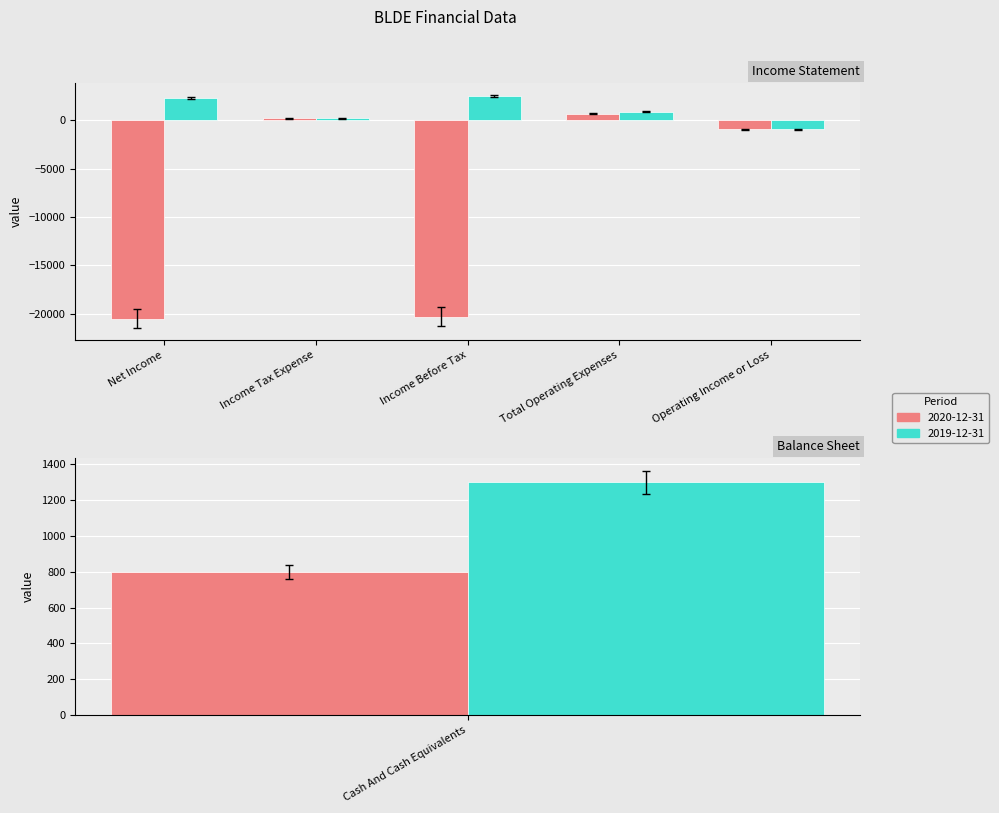

Where is 2020-12-31 nearest to the value -9850?

Operating Income or Loss